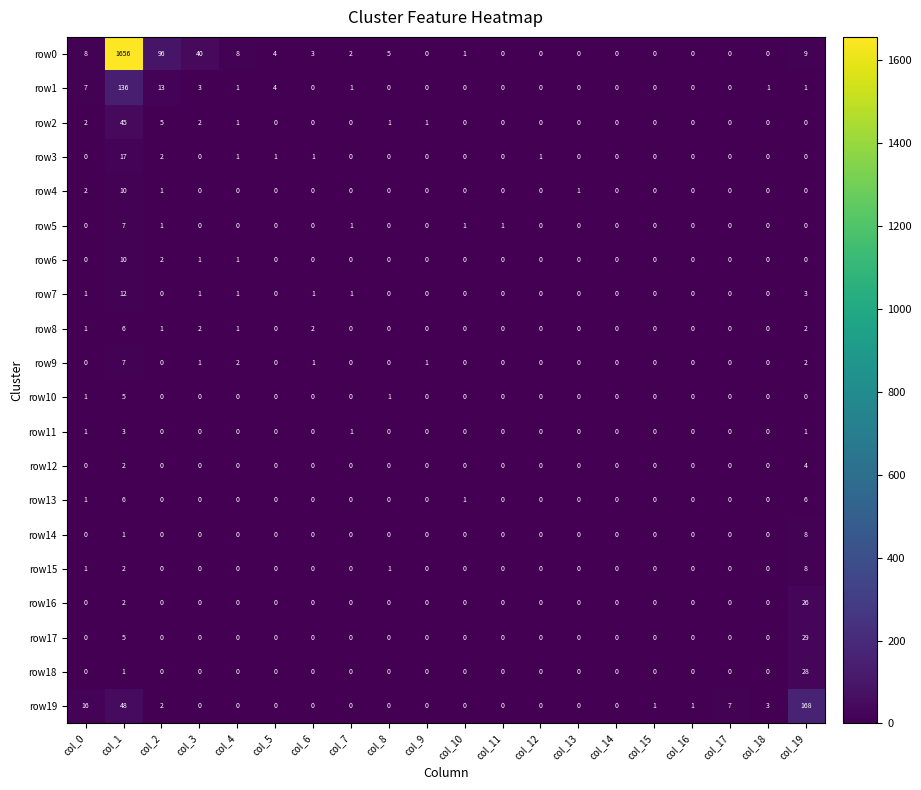

How many values in the row16 series exceed 0?

2